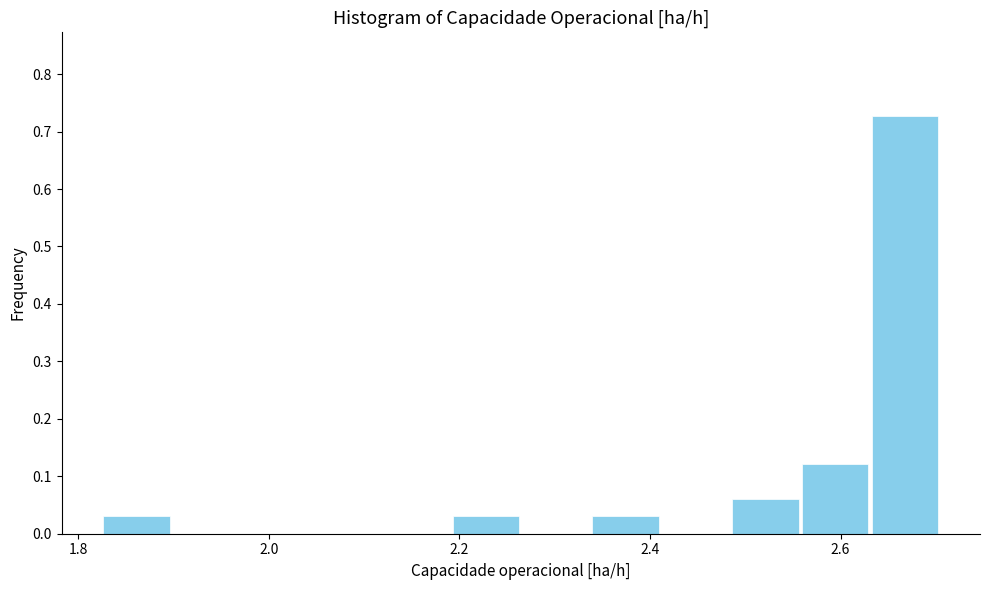

Around what value on the x-axis is the tallest bar? Give the approximate position of its centre, as read against the axis.

2.66